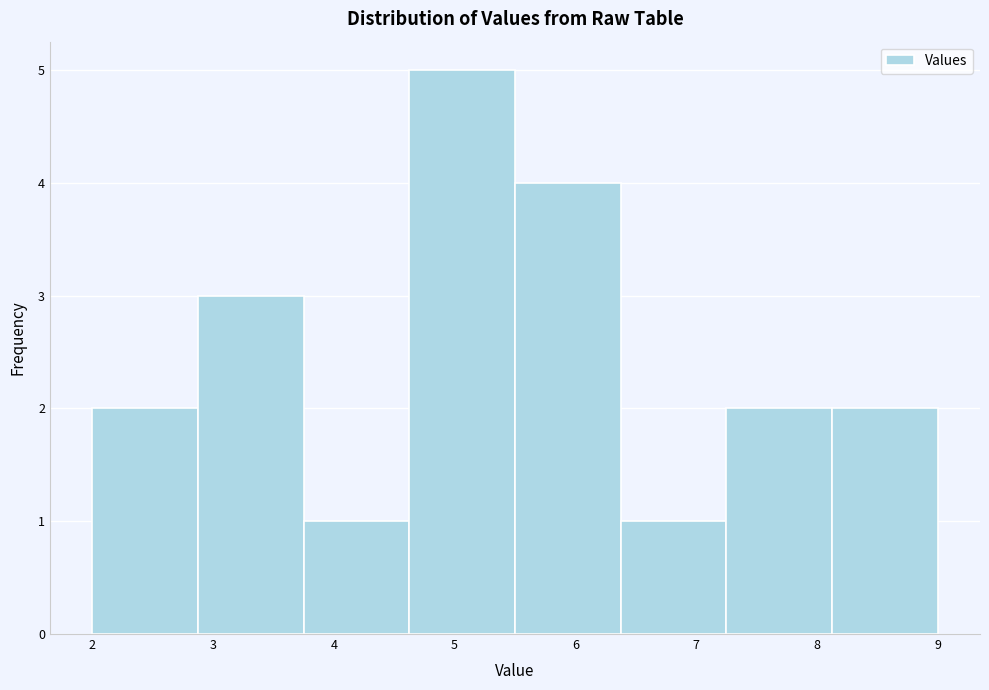

Which range on the x-axis has the tallest bar?

4.6 to 5.5